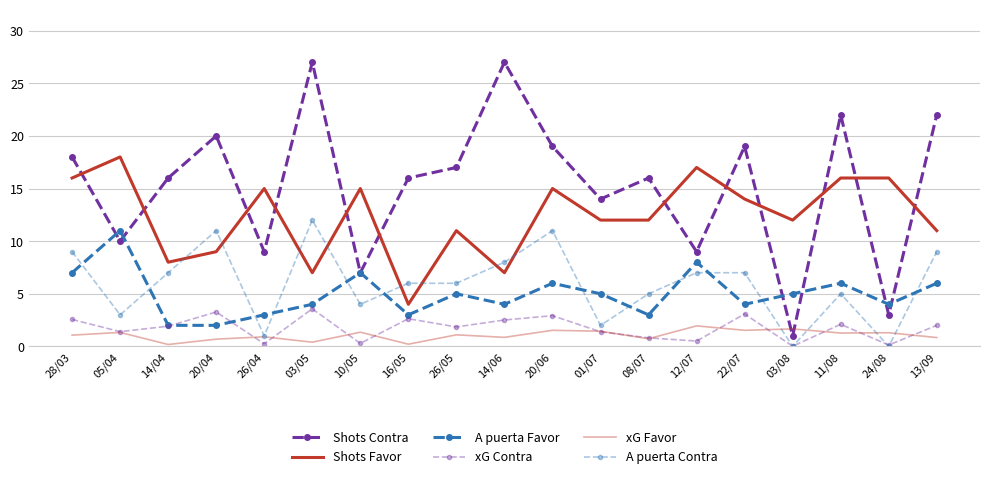

Which series has the widest spread of values?

Shots Contra